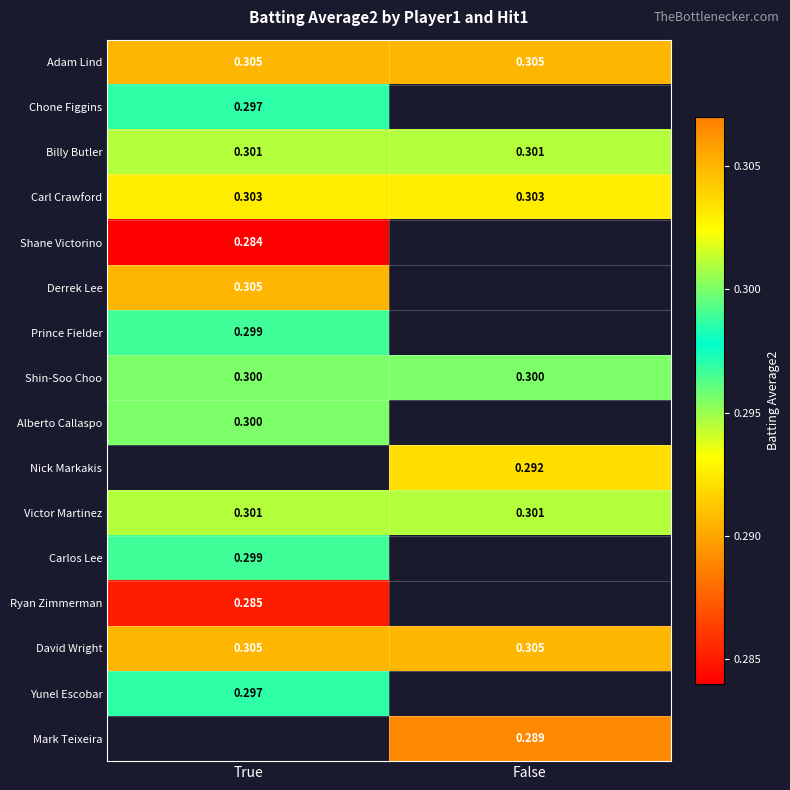

At which category does the chart reach its peak across all series?

True